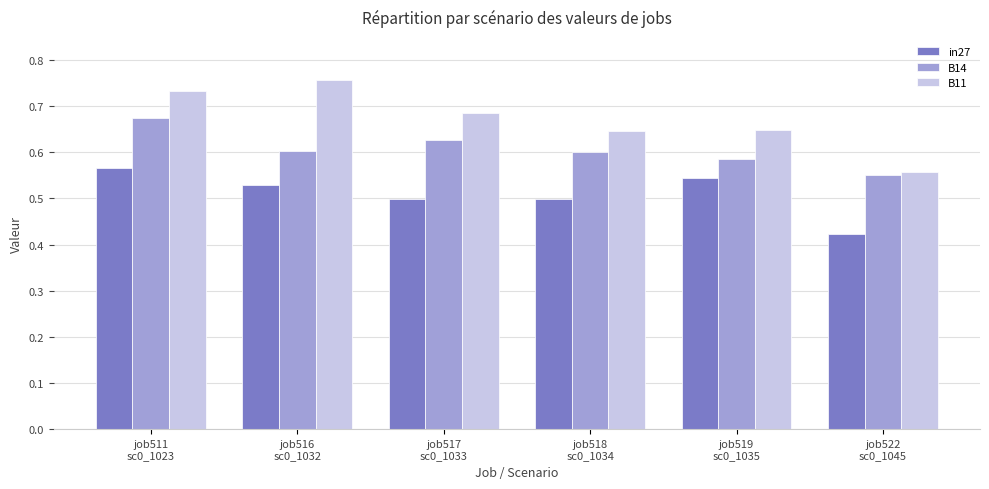

What is the sum of all B11 values?

4.0